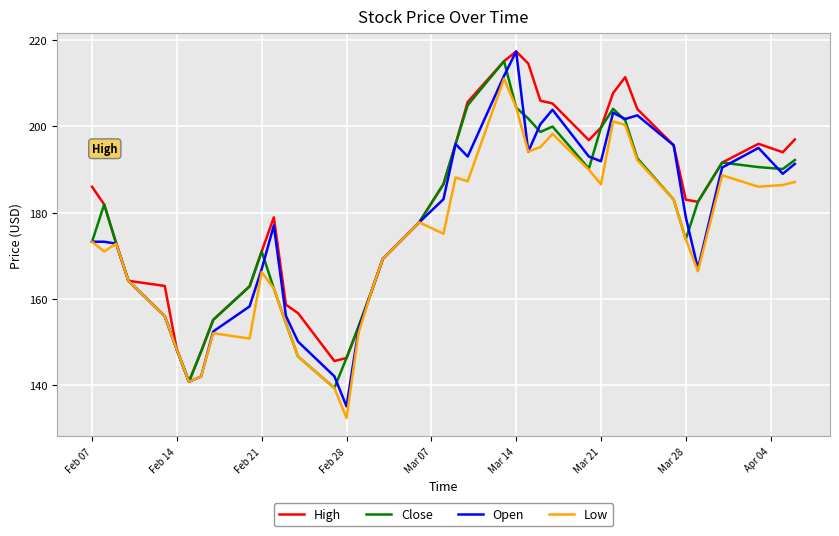

What is the lowest value of the Open series?

135.1